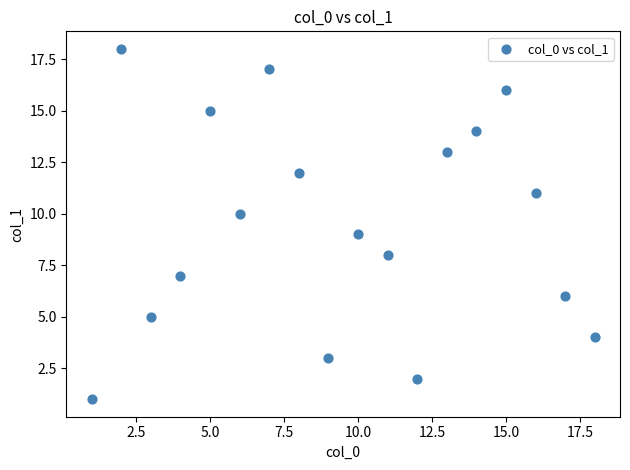

What is the range of X values (max minus min)?

17